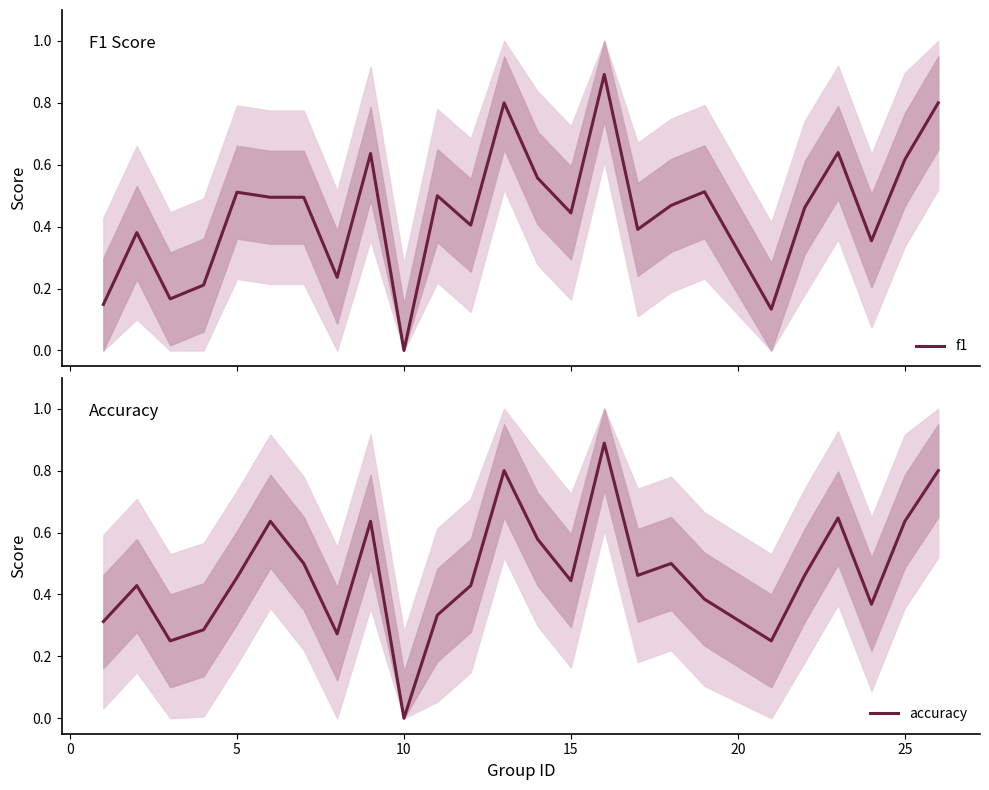

What is the value of the f1 point at the 1st from the left?

0.1